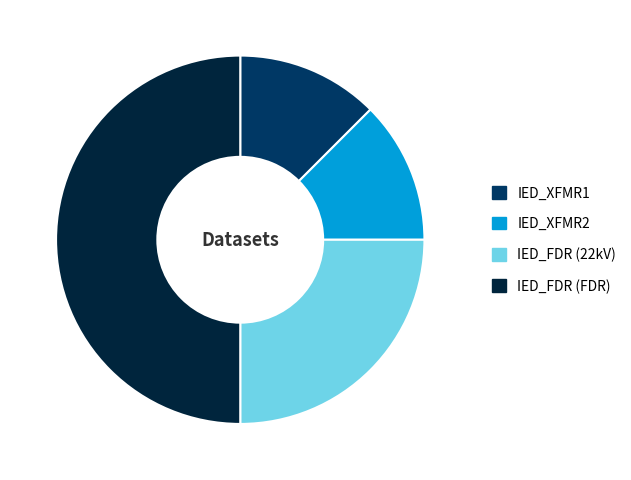

The IED_XFMR1 slice represents 5% of the pie. True or false?

False